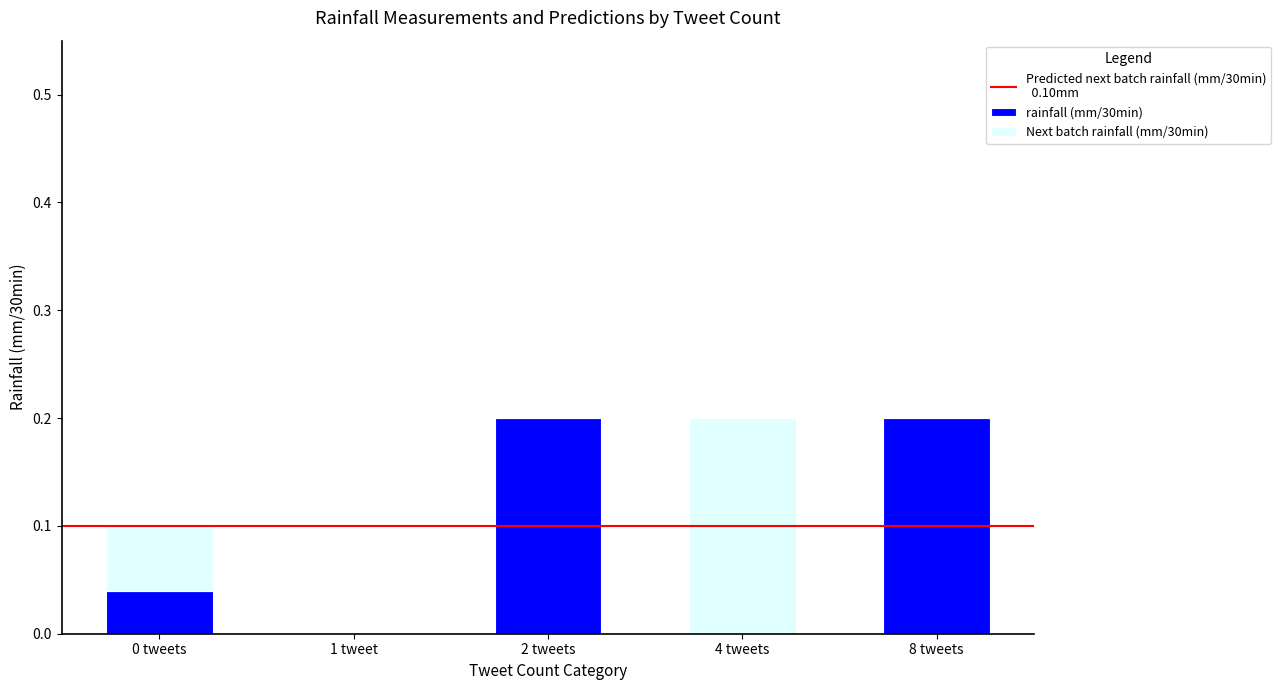

The value of rainfall (mm/30min) at 2 tweets is 0.3. True or false?

False